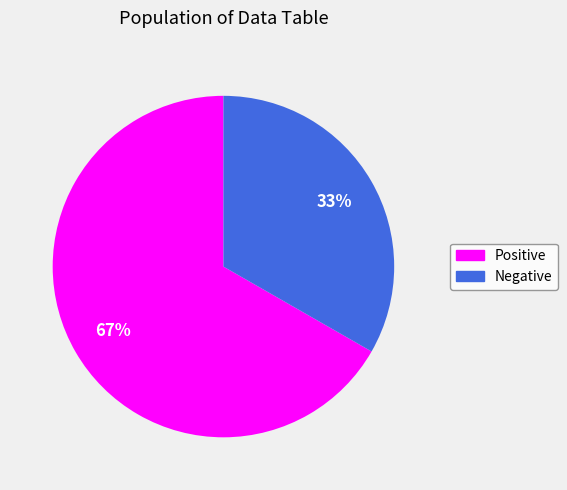

Is there a majority slice in this chart?

Yes